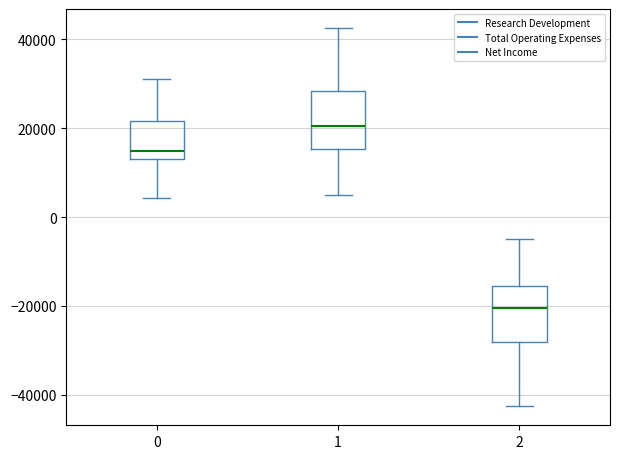

Reading left to right, transcribe this box plot: for each box, give where its median line is, the range the box spans, and where its two whiskers end, as read against the y-axis. The values are not printed on the chart, so give them approximately, as read against the axis.

0: median 14000 (just above the box's lower edge), box 14000 to 22000, whiskers 4000 to 32000
1: median 20000, box 16000 to 28000, whiskers 6000 to 42000
2: median -20000, box -28000 to -16000, whiskers -42000 to -4000